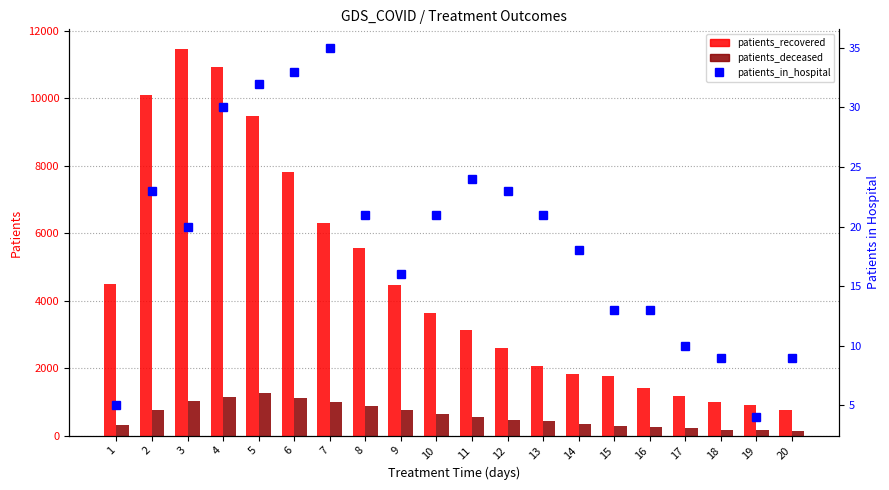

Which series has the largest range (max minus min)?

patients_recovered